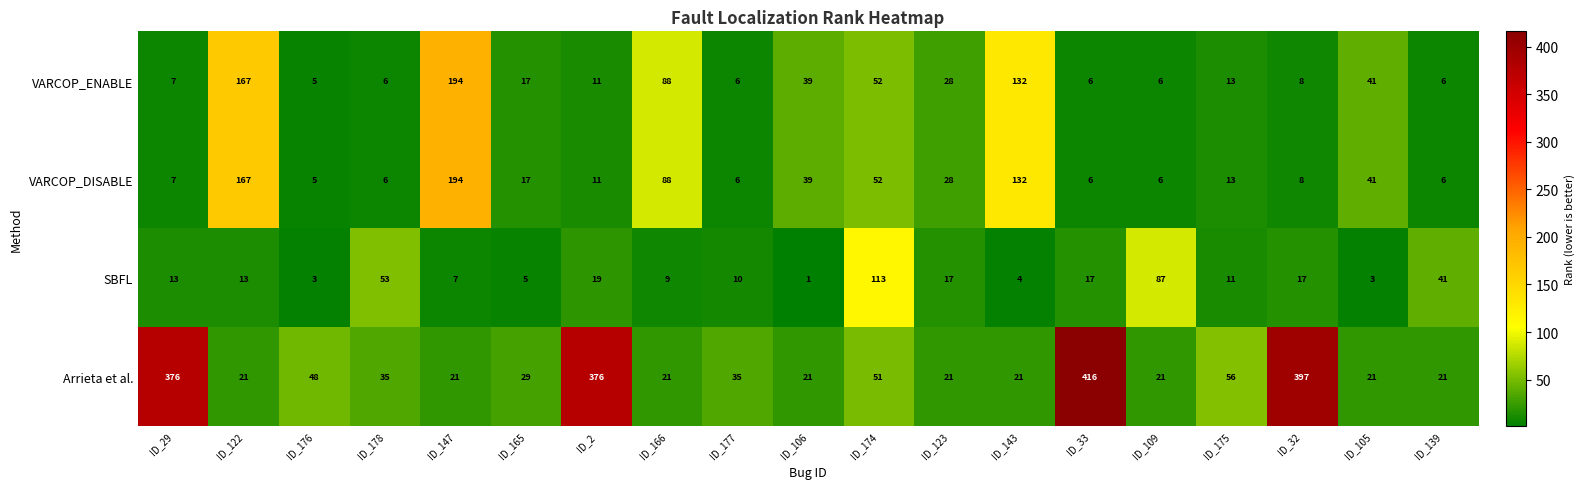

What is the difference between the second highest and second lowest values in the Arrieta et al. series?

376